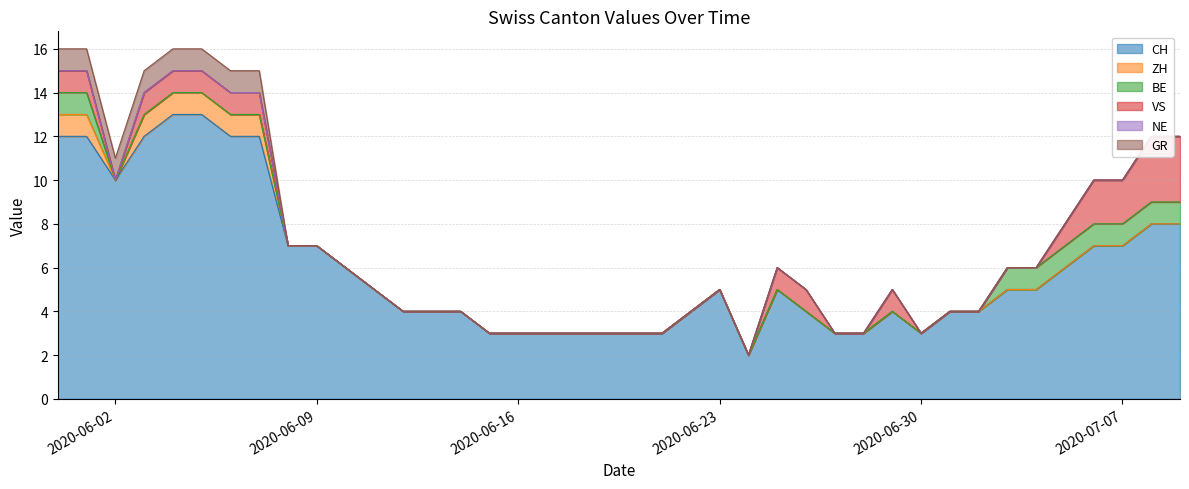

Which series has the largest range (max minus min)?

CH